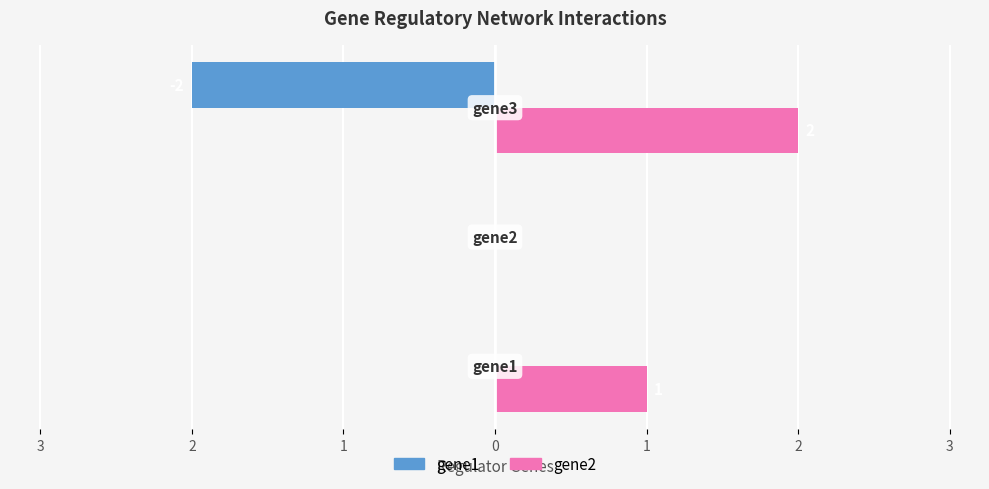

Reading left to right, transcribe all the data shown in this chart.

gene1 (left): 0	0	-2
gene2 (right): 1	0	2